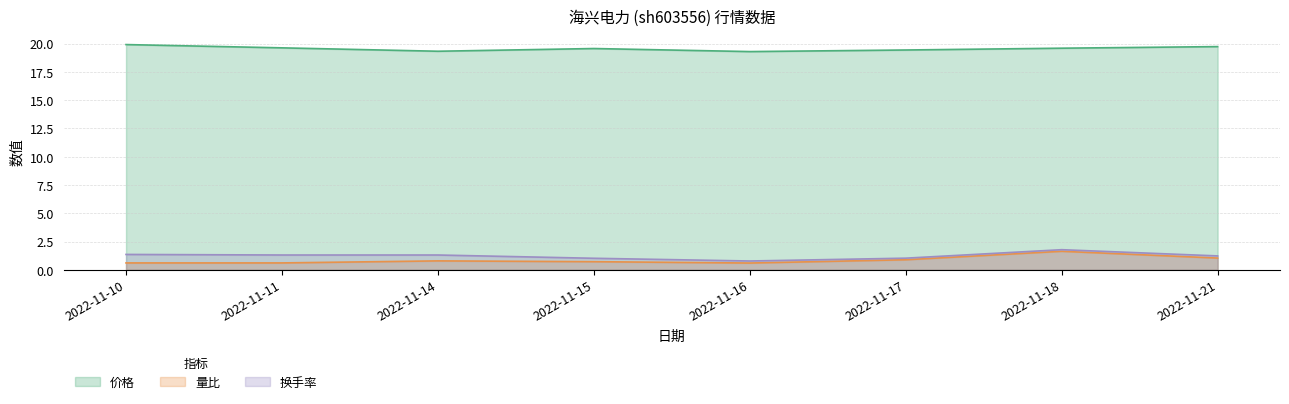

Which series has the largest range (max minus min)?

量比